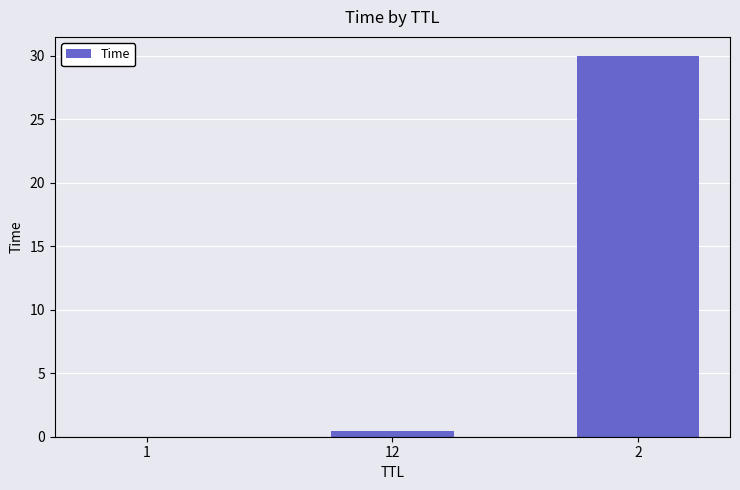

Is it true that the value at 1 is 0.0?

True